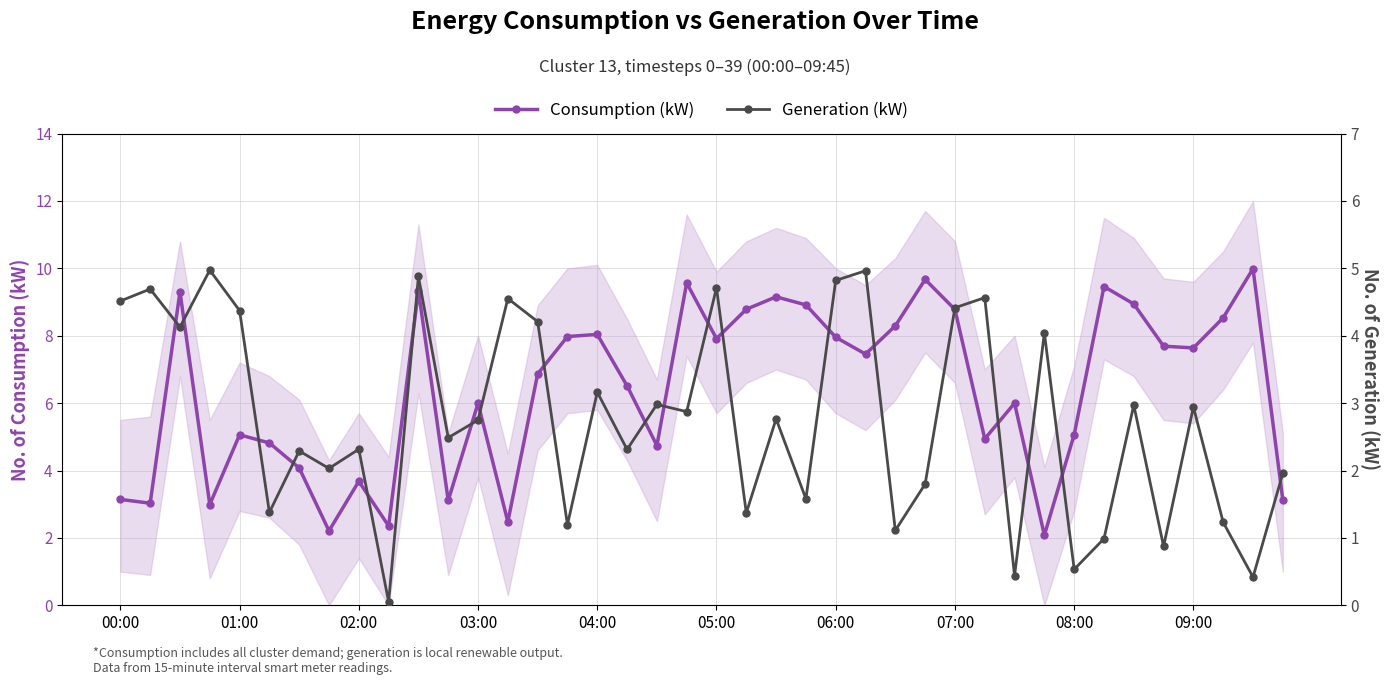

Reading left to right, what are all the values shown in this chart?

Consumption (kW): 3.1	3.0	9.3	3.0	5.1	4.8	4.1	2.2	3.7	2.4	9.3	3.1	6.0	2.5	6.9	8.0	8.0	6.5	4.7	9.6	7.9	8.8	9.2	8.9	8.0	7.5	8.3	9.7	8.8	4.9	6.0	2.1	5.1	9.5	8.9	7.7	7.6	8.5	10.0	3.1
Generation (kW): 4.5	4.7	4.1	5.0	4.4	1.4	2.3	2.0	2.3	0.1	4.9	2.5	2.7	4.6	4.2	1.2	3.2	2.3	3.0	2.9	4.7	1.4	2.8	1.6	4.8	5.0	1.1	1.8	4.4	4.6	0.4	4.0	0.5	1.0	3.0	0.9	2.9	1.2	0.4	2.0